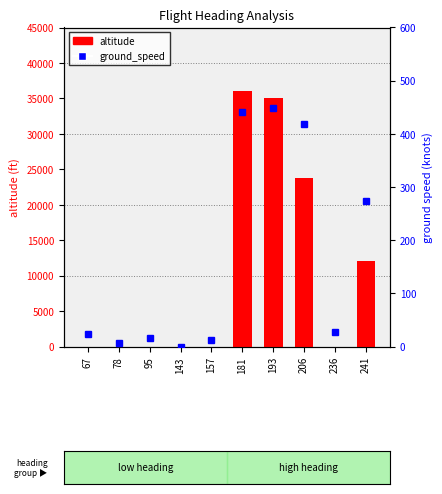

What is the value of the ground_speed bar at the 3rd from the left?

16